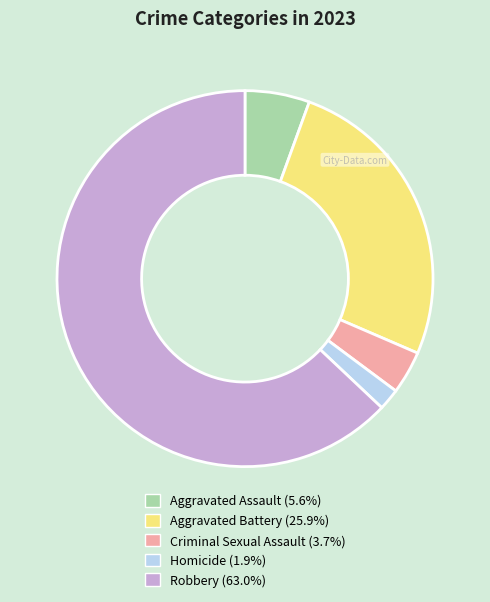

Which has a higher value, Homicide or Aggravated Battery?

Aggravated Battery